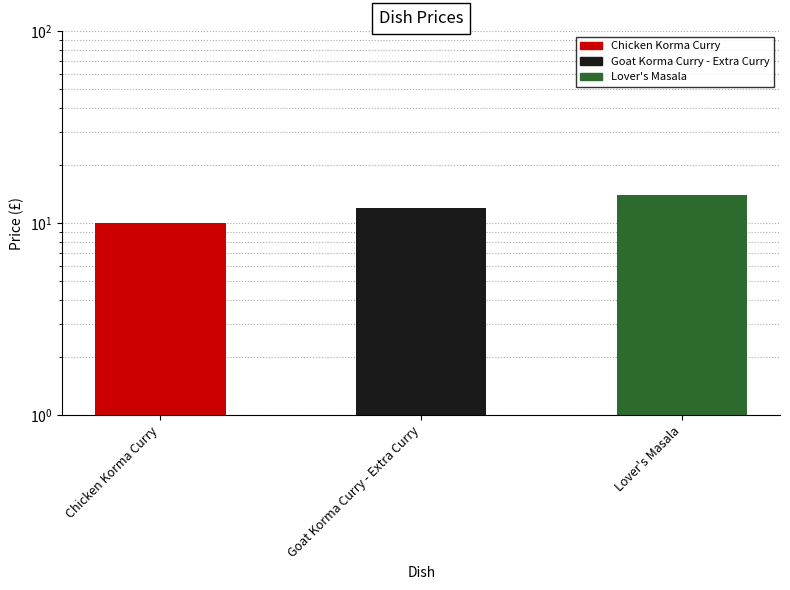

What is the sum of all values?

36